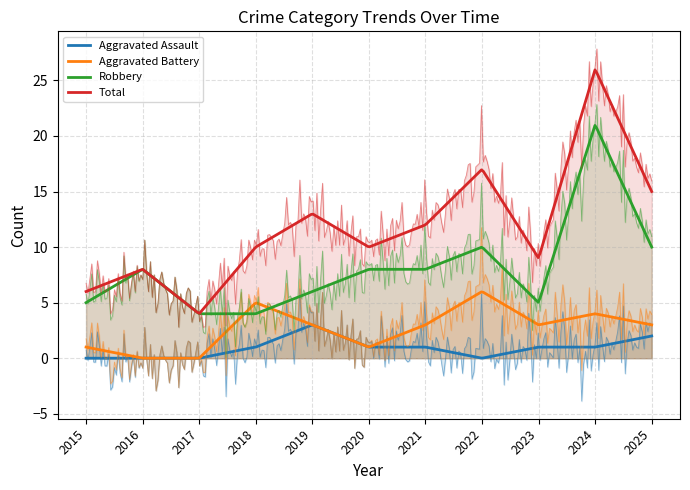

True or false: Robbery has a value of 5 at 2022.

False